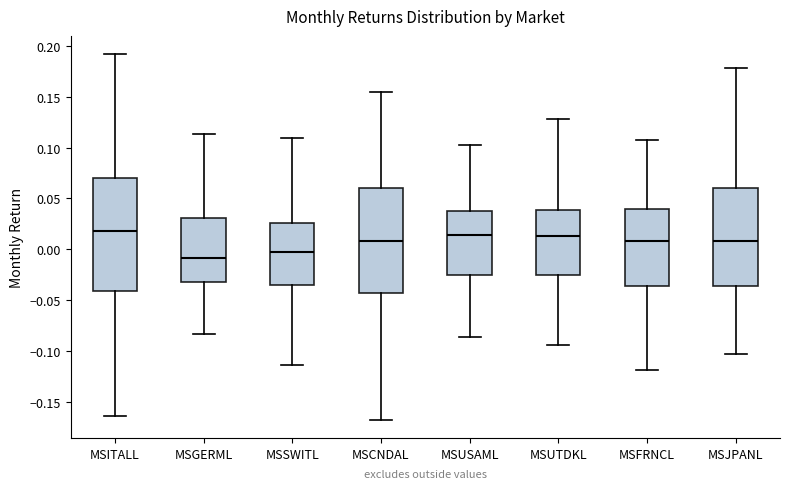

Where does the upper whisker of the box for MSCNDAL end on the y-axis? The values are not printed on the chart, so give them approximately, as read against the axis.

0.155